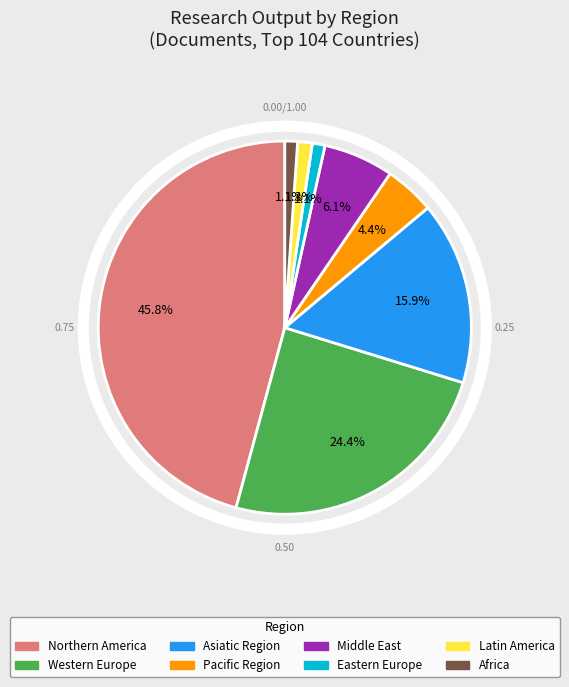

What percentage is NOT represented by Pacific Region?

95.6%